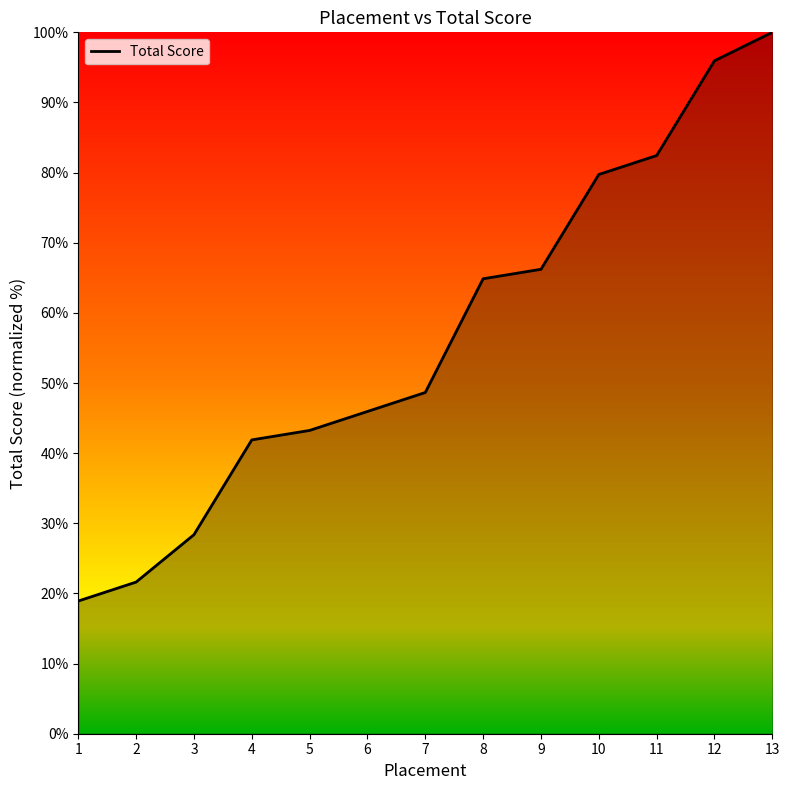

What is the ratio of the value at 4 to the value at 7?

0.9